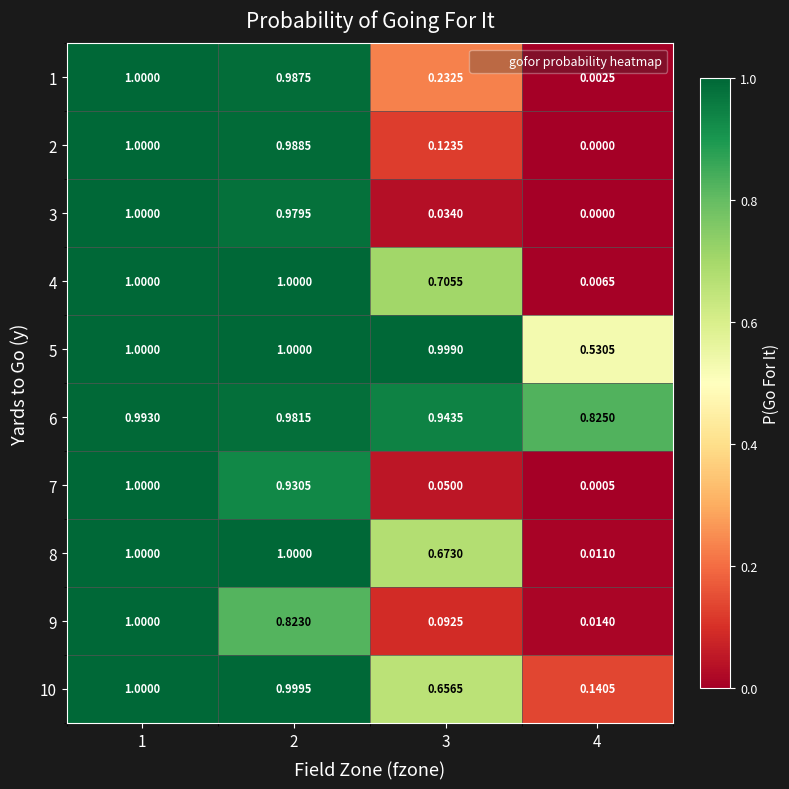

Is the value of 6 at 4 greater than the value of 2 at 1?

No